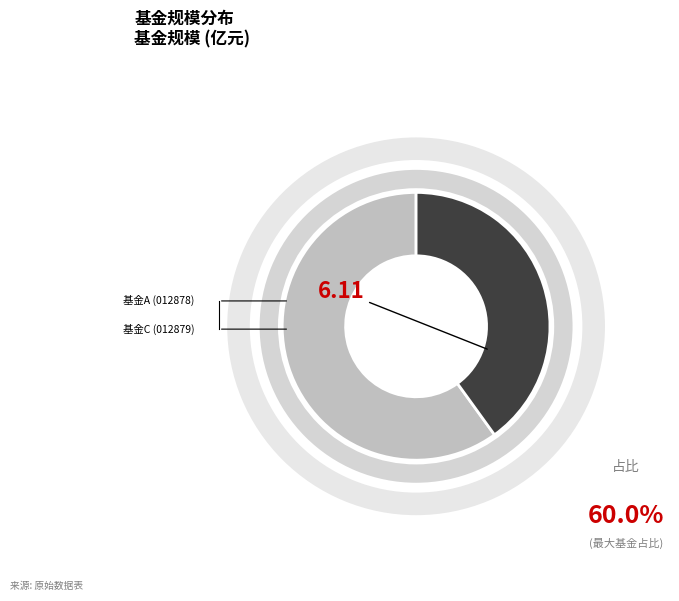

To the nearest percent, what percentage of the pie is 中信建投量化精选6个月持有期混合型证券投资基金C?

40%